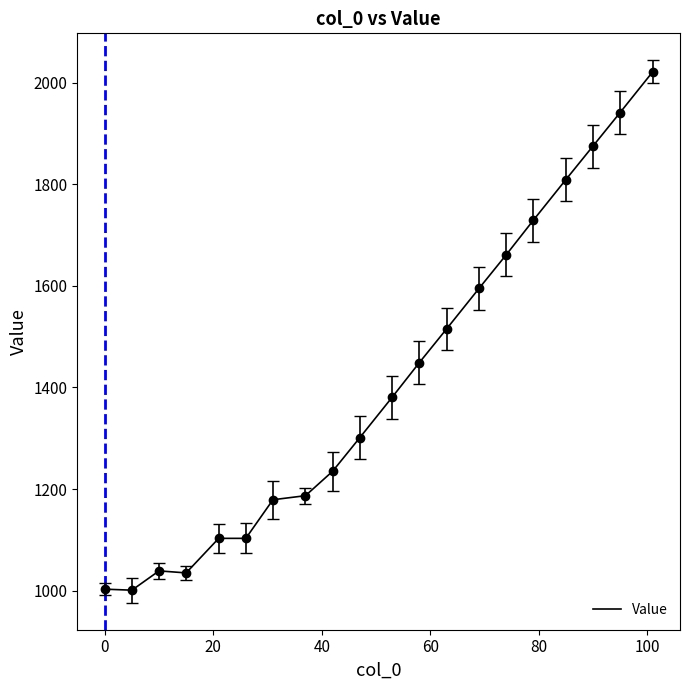

How many values are below 1381?

10